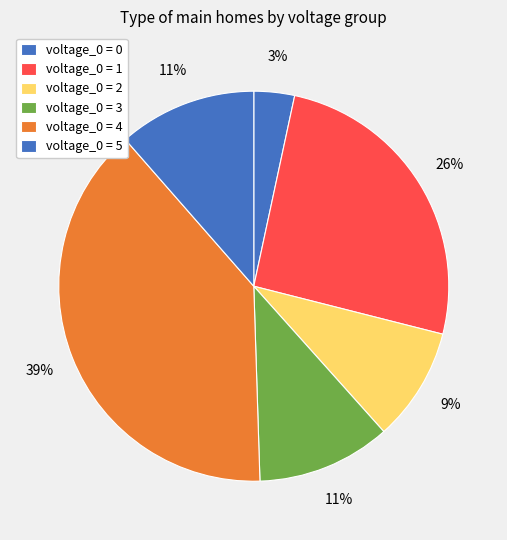

How many slices are in this pie chart?

6